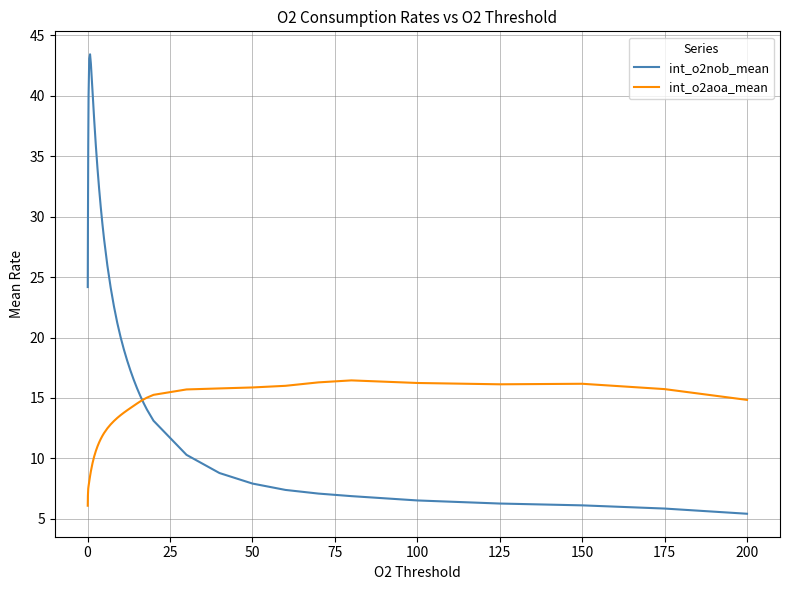

What is the minimum value shown in the chart?

5.4